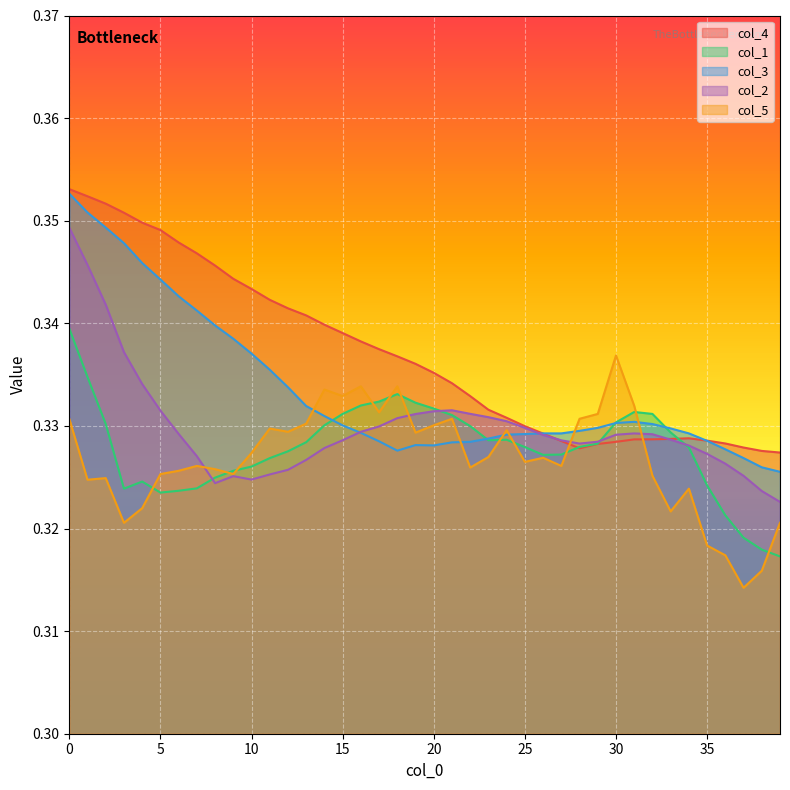

Where is the first local minimum for col_4?

28